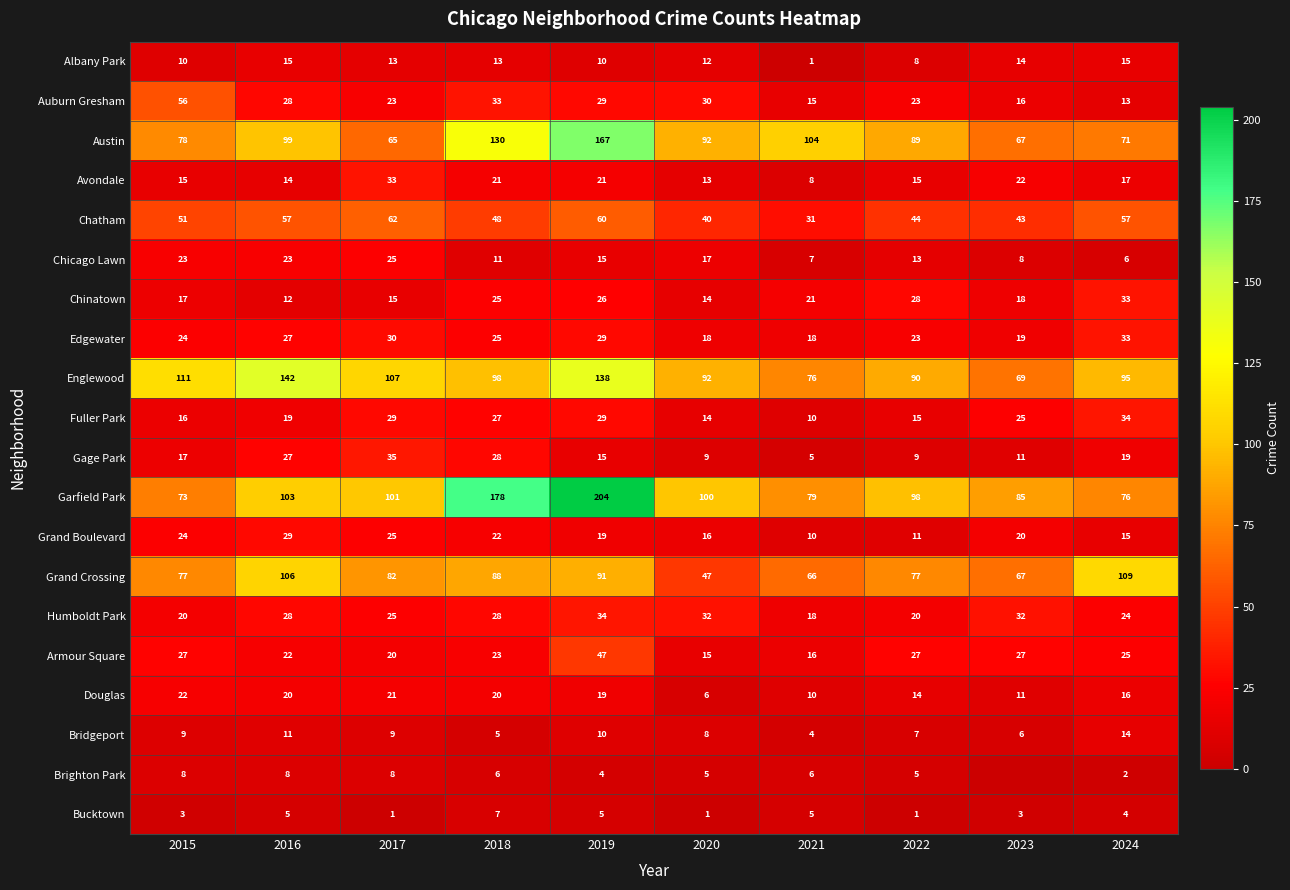

At which label does Garfield Park first exceed 100?

2016